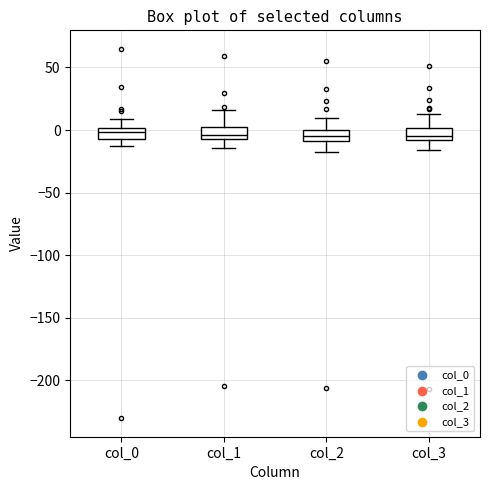

Reading left to right, read every box against the y-axis: the position of its median line, the range the box covers, and the ends of its whiskers. The values are not printed on the chart, so give them approximately, as read against the axis.

col_0: median 0 (inside the box), box -5 to 0, whiskers -10 to 10
col_1: median -5 (just above the box's lower edge), box -5 to 5, whiskers -15 to 15
col_2: median -5, box -10 to 0, whiskers -15 to 10
col_3: median -5, box -10 to 0, whiskers -15 to 15